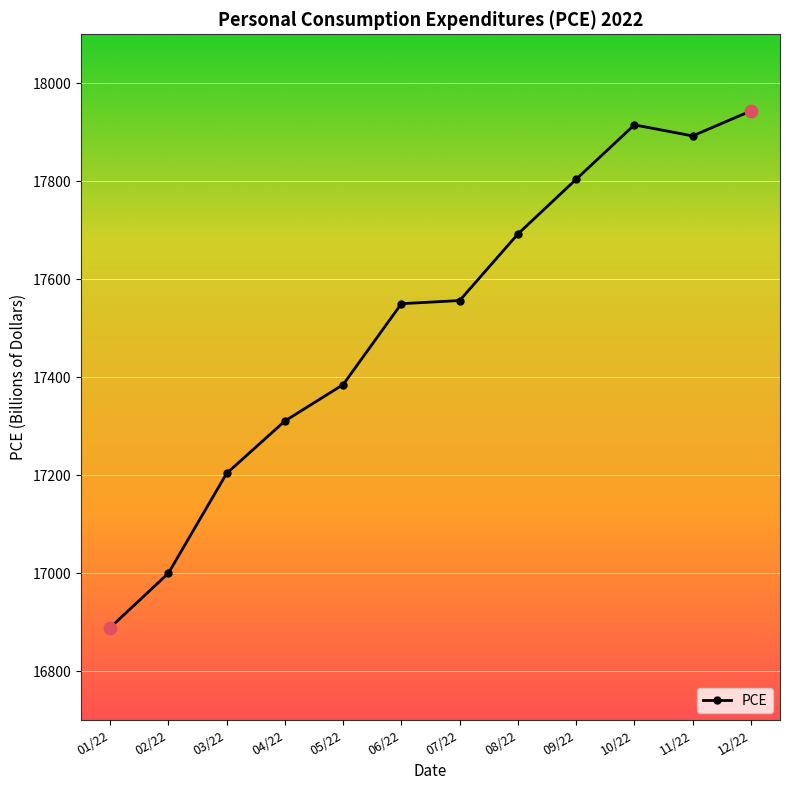

What is the change in value from 03/22 to 07/22?

+352.8